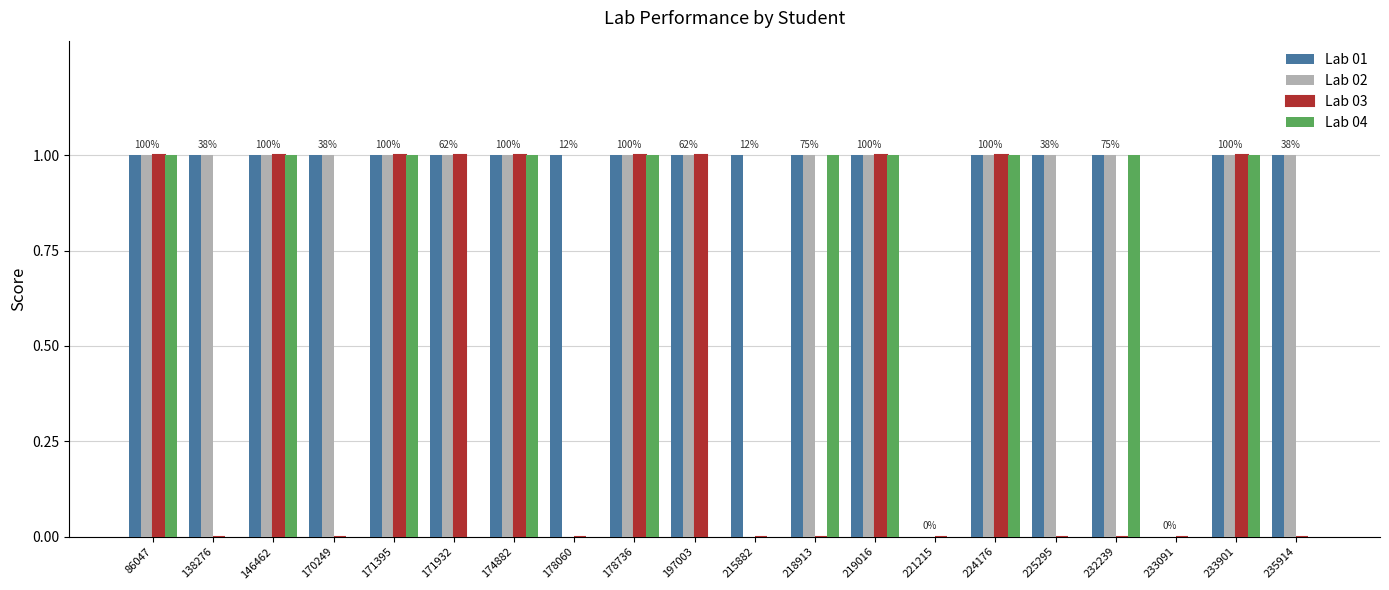

Which series has the largest total across all categories?

Lab 01